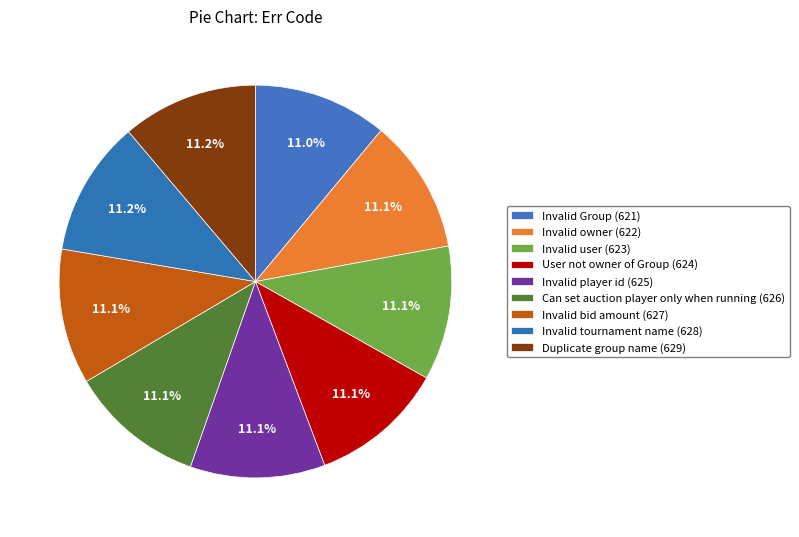

What is the smallest slice in the pie chart?

Invalid Group (621)